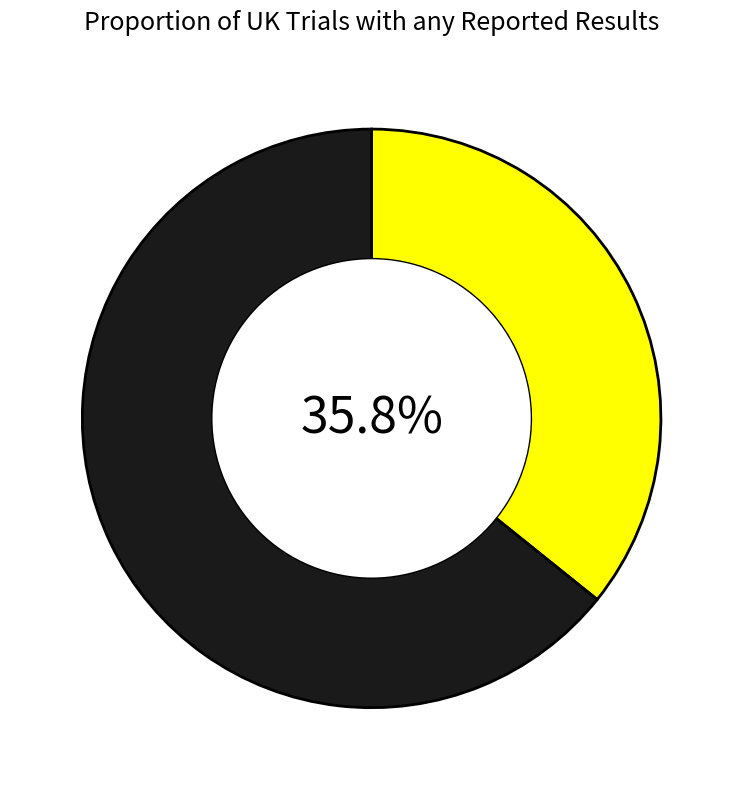

Does any single category account for the majority?

Yes